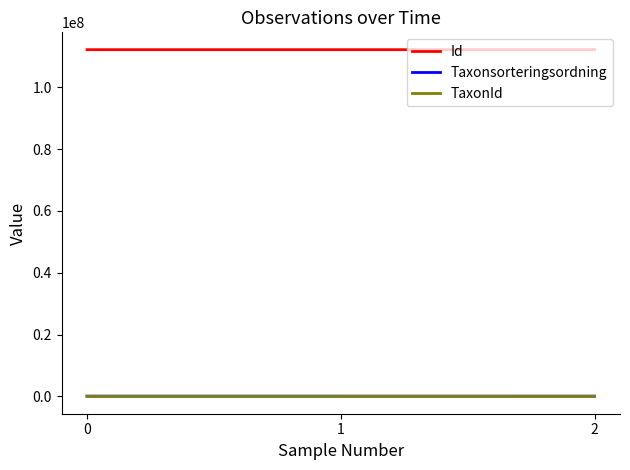

Is it true that TaxonId equals 4366 at 0?

True